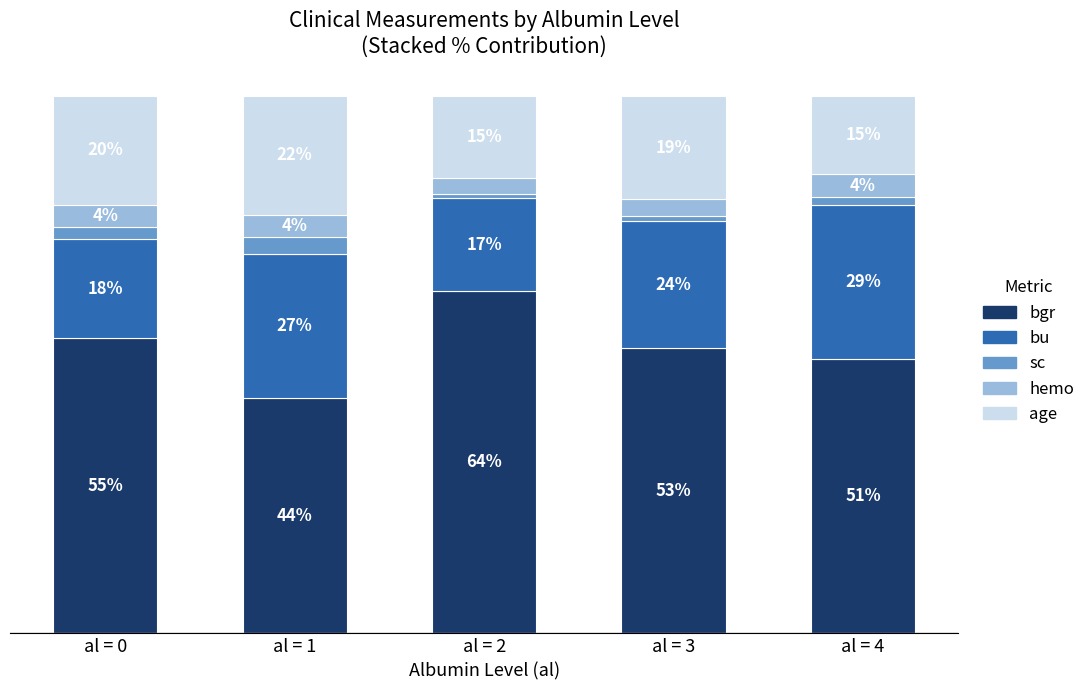

Are the bars grouped side by side (vs. stacked)?

No